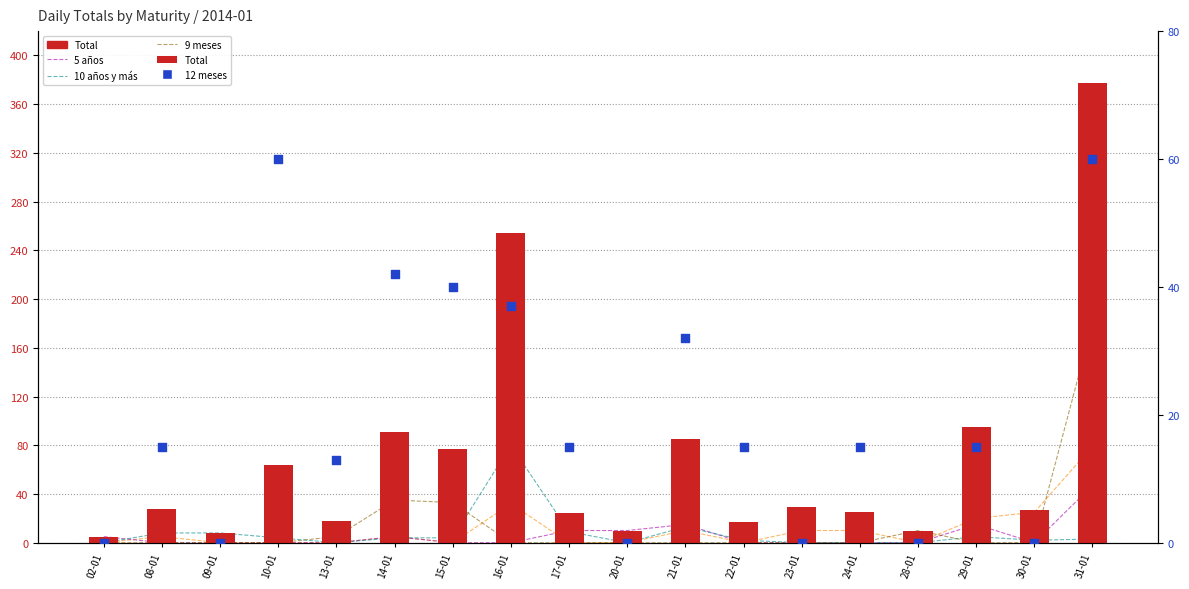

Which series has the widest spread of Y values?

Total